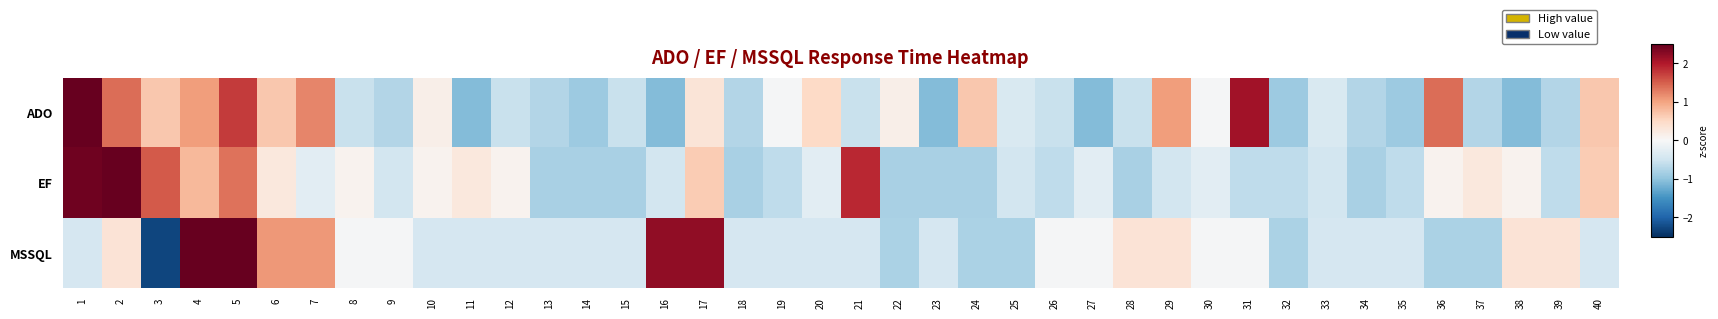

At which category is the sum across all series the highest?

5